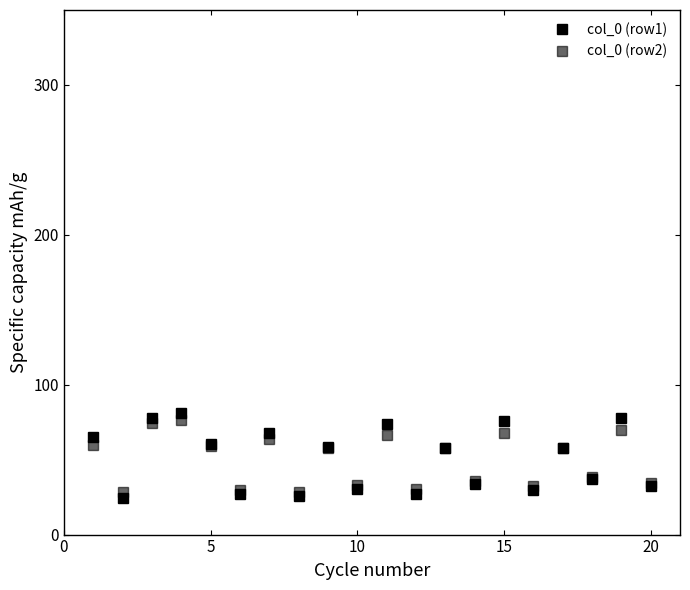

What is the difference between the second highest and minimum values in the col_0 (row1) series?

53.0